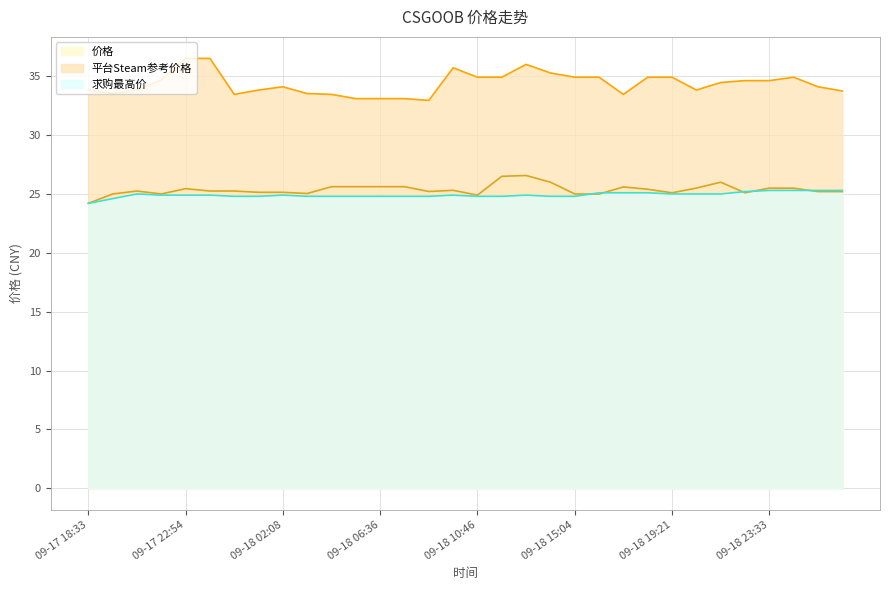

At which label is 价格 closest to 25?

2023-09-17 19:41